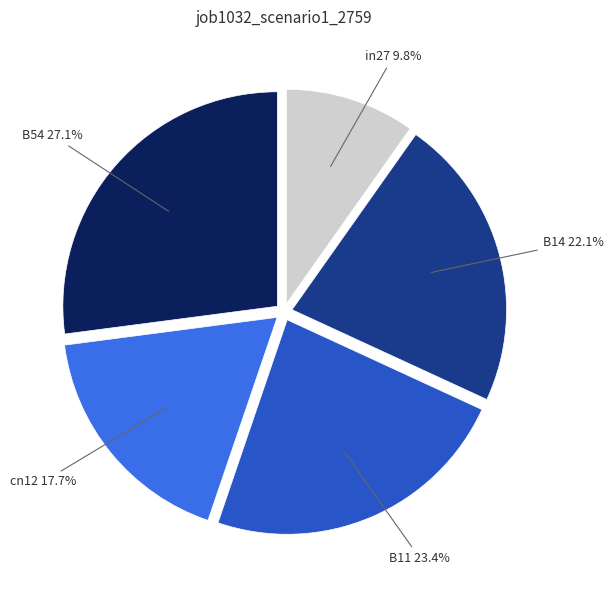

Does any single category account for the majority?

No